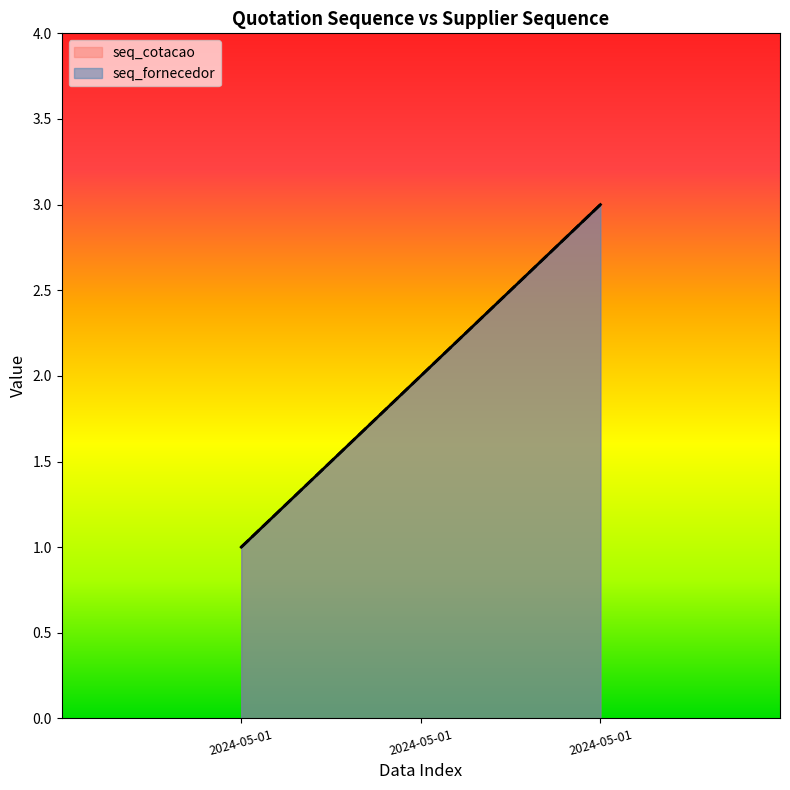

Which label corresponds to the smallest value in the chart?

2024-05-01